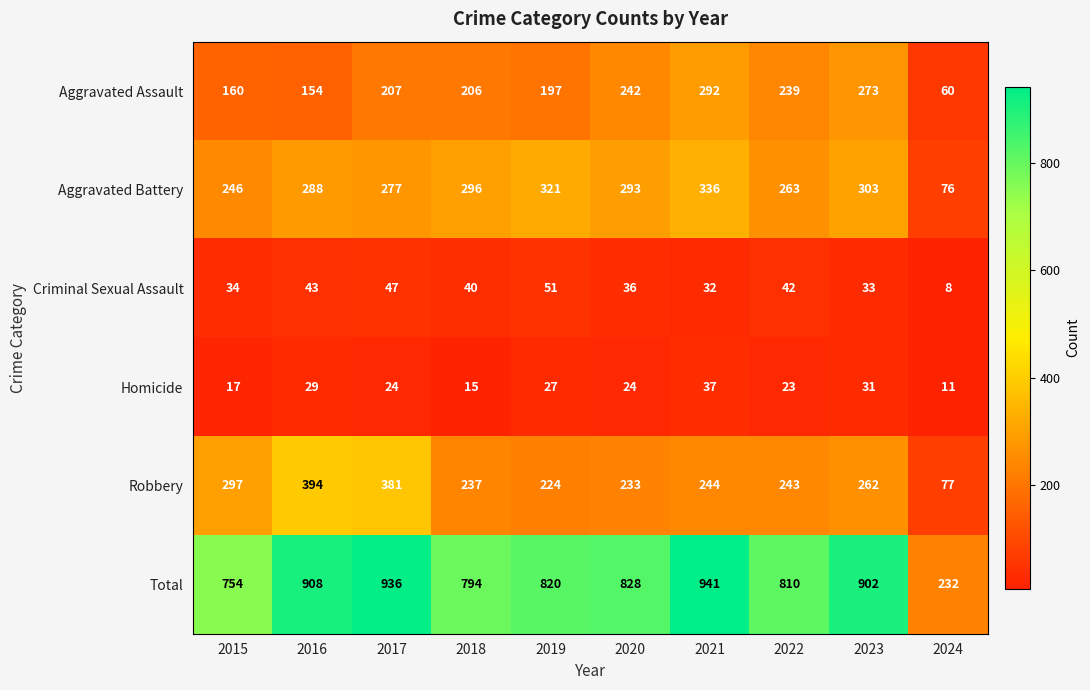

The value of Total at 2024 is 64. True or false?

False